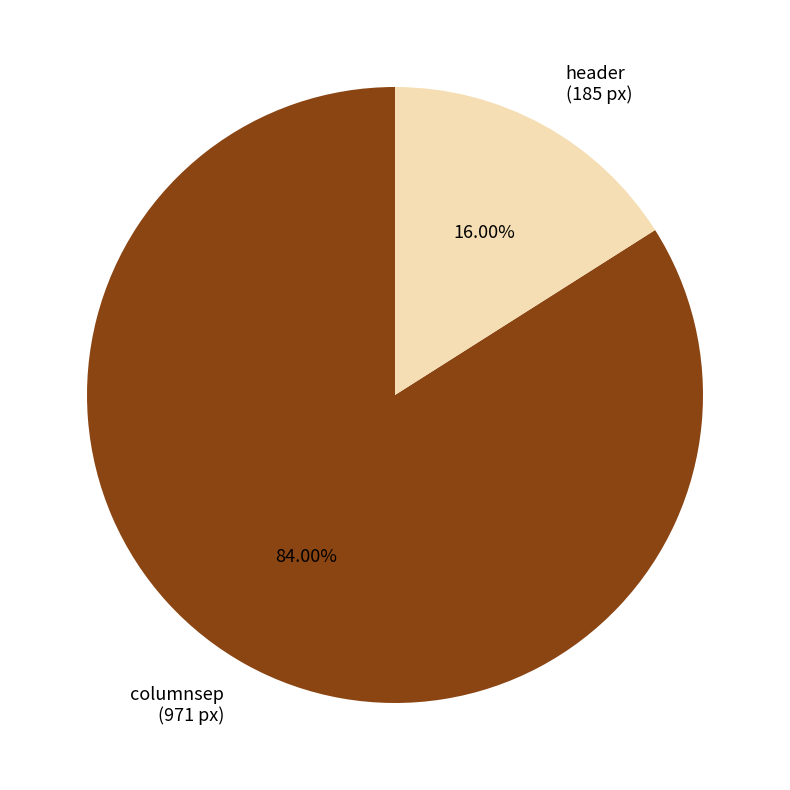

Count the number of slices in the pie.

2